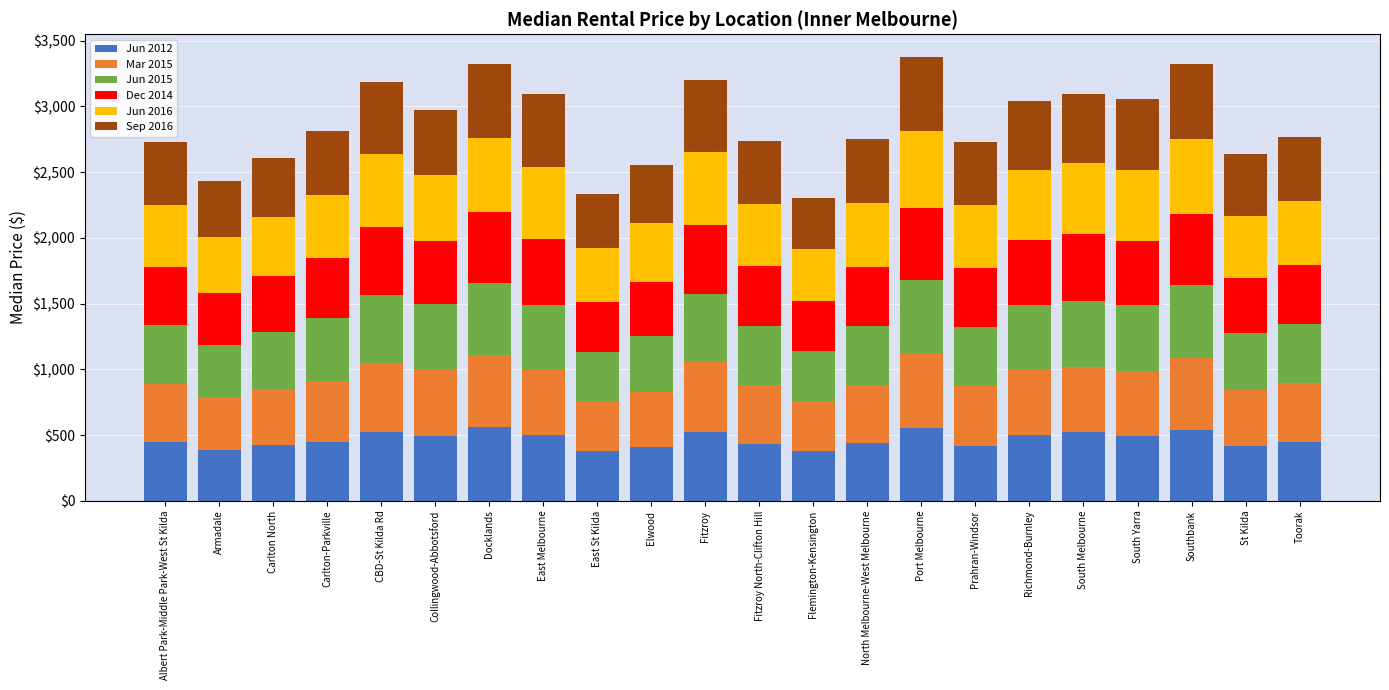

What is the total value across all series at St Kilda?

2635